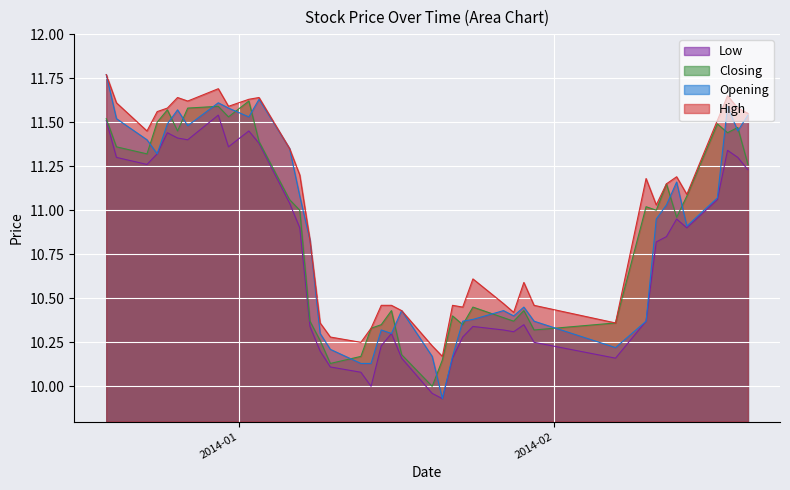

What is the total value across all series at 2014-01-10?

40.7